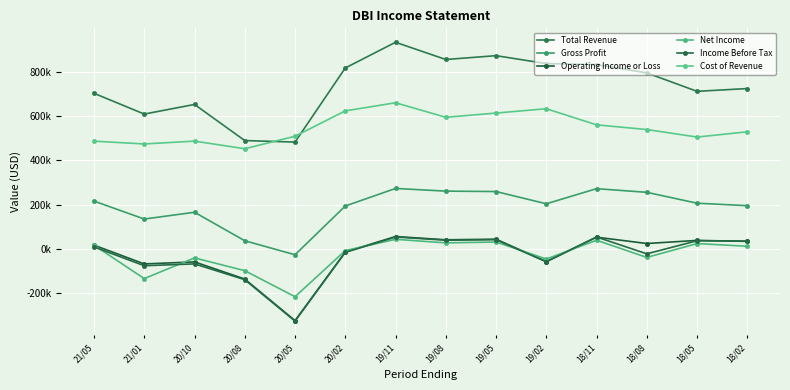

At which label is Gross Profit closest to 123?

21/01